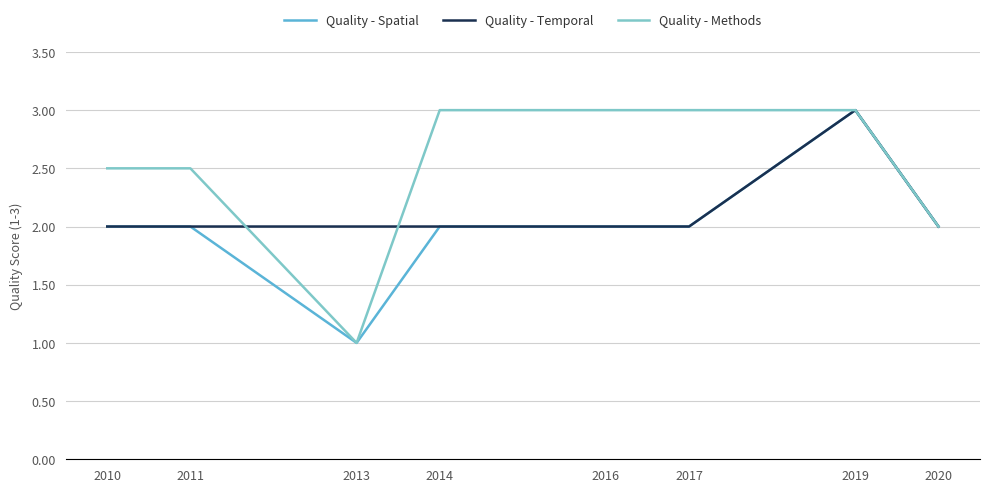

What is the sum of the Quality - Spatial values at 2011 and 2019?

5.0